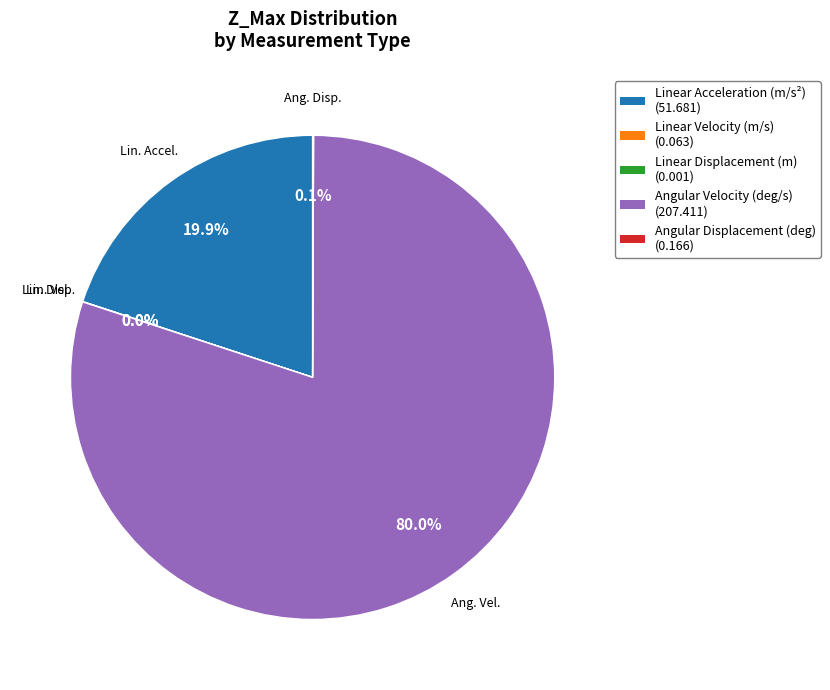

What portion of the pie excludes Linear Acceleration (m/s²)?

80.1%